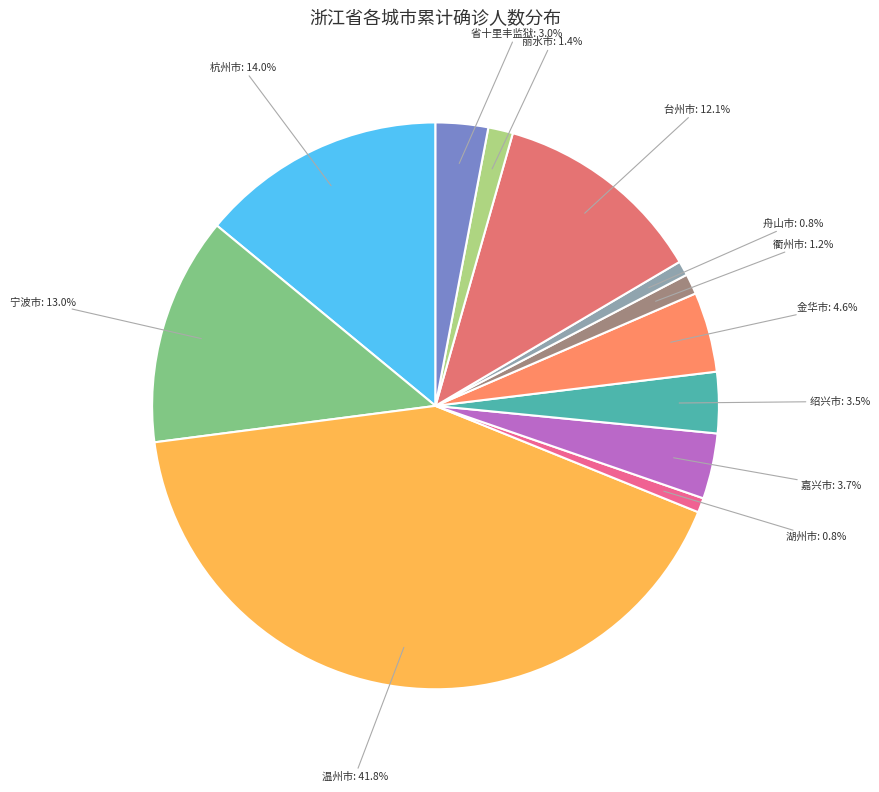

Between 绍兴市 and 台州市, which is larger?

台州市